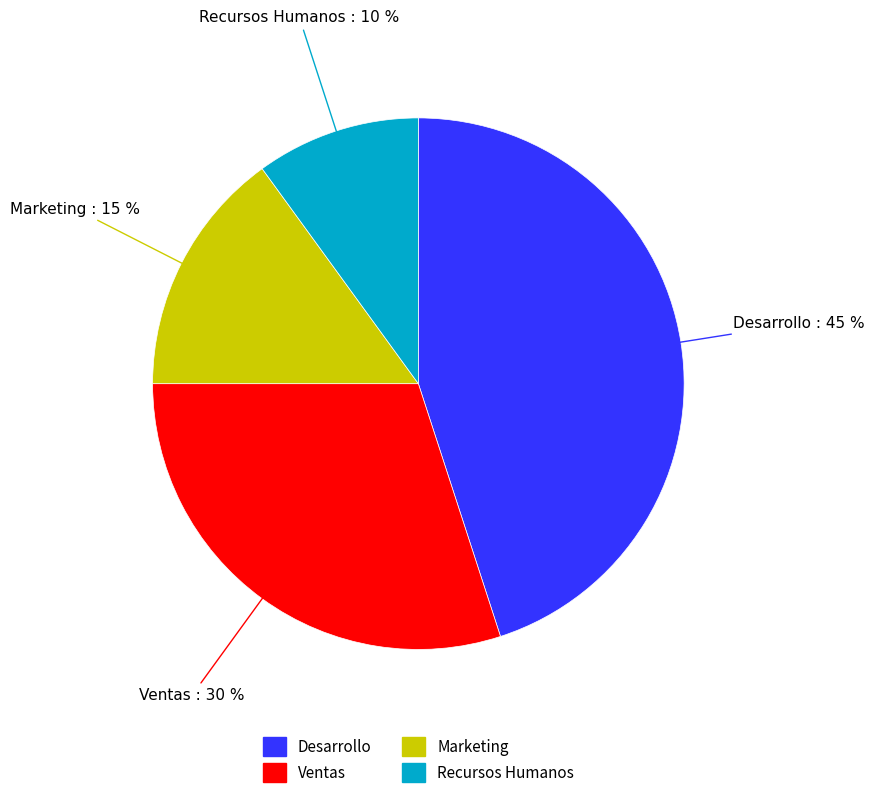

Rank the categories by value from lowest to highest.

Recursos Humanos, Marketing, Ventas, Desarrollo